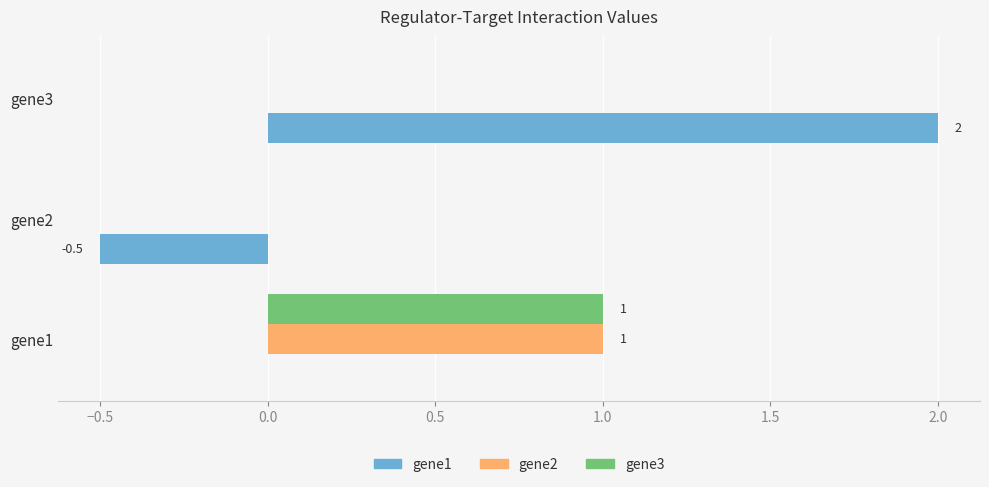

Which series has the largest range (max minus min)?

gene1